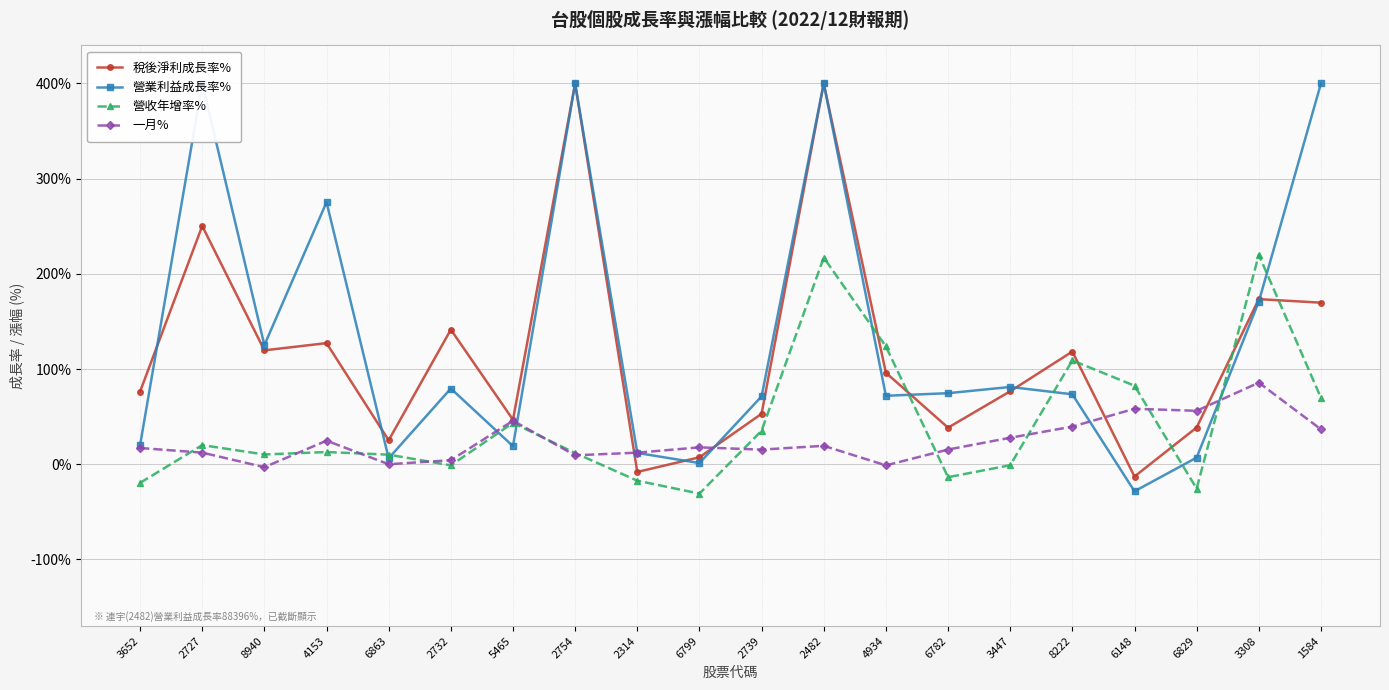

True or false: 稅後淨利成長率% and 營收年增率% cross at least once.

True